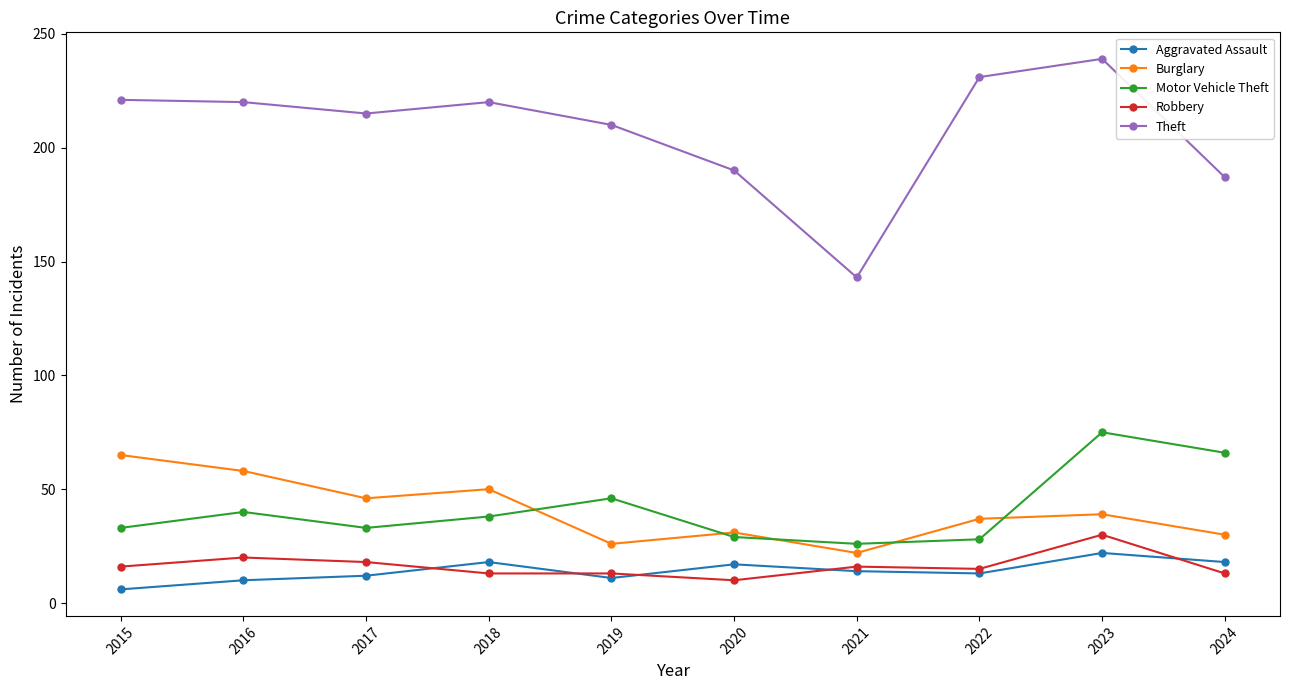

How many interior local valleys does the Burglary series have?

3